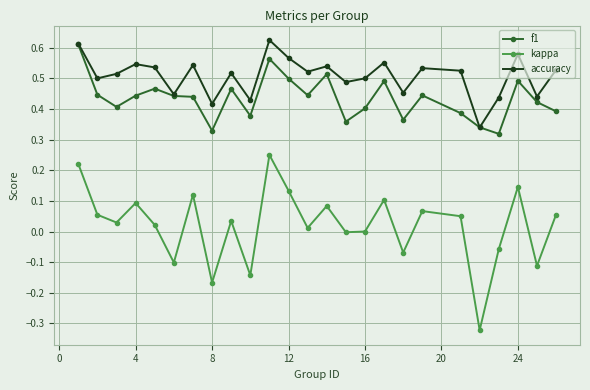

True or false: accuracy and kappa cross at least once.

False